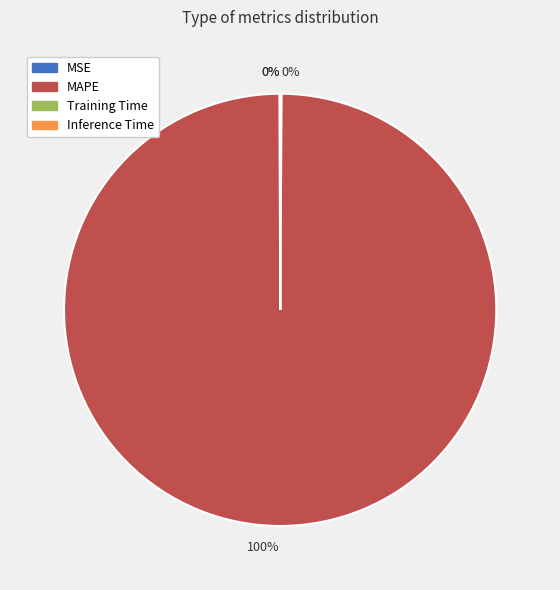

Is there a majority slice in this chart?

Yes